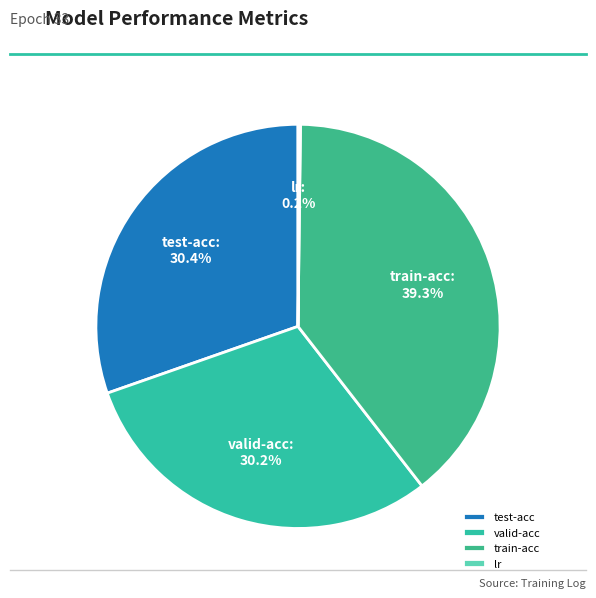

True or false: valid-acc accounts for 30% of the total.

True